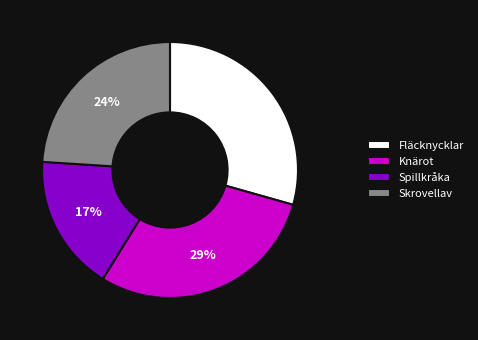

What percentage is the Knärot slice, to the nearest percent?

29%